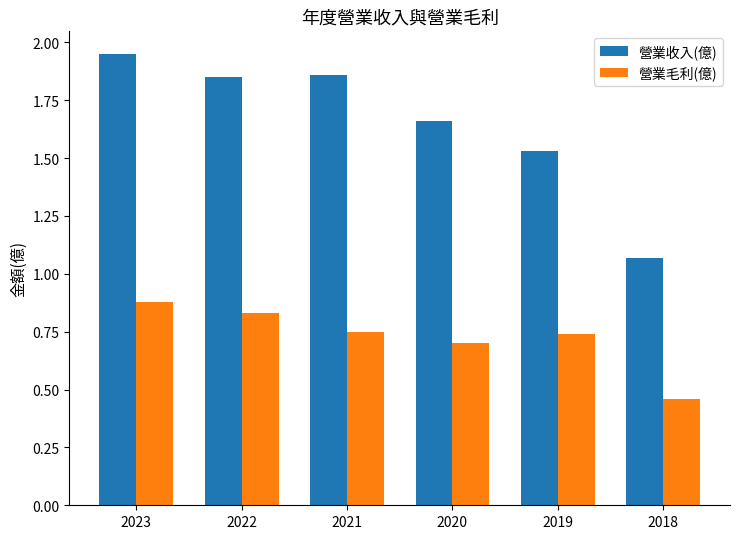

What is the sum of all 營業收入(億) values?

9.9